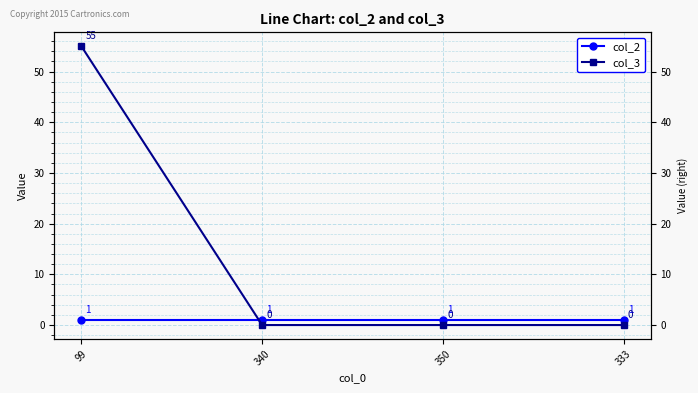

What position from the right is 99?

4